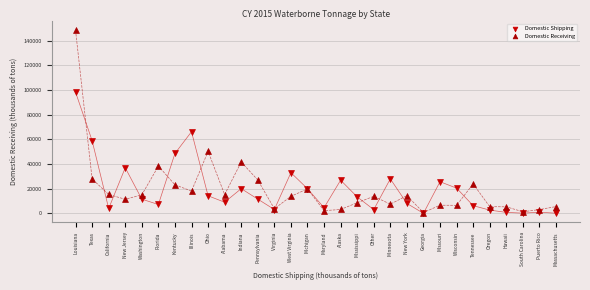

In the Domestic Receiving series, what Y value is closest to 74543?

50277